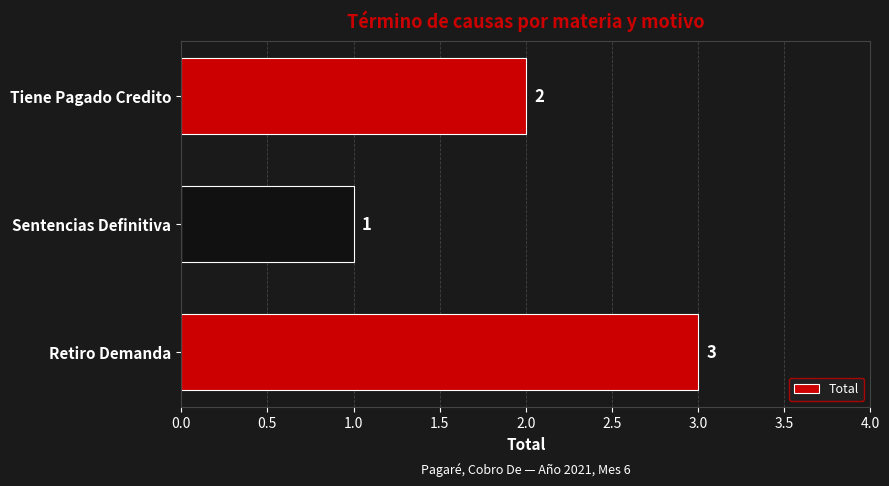

What is the sum of the values at Sentencias Definitiva and Retiro Demanda?

4